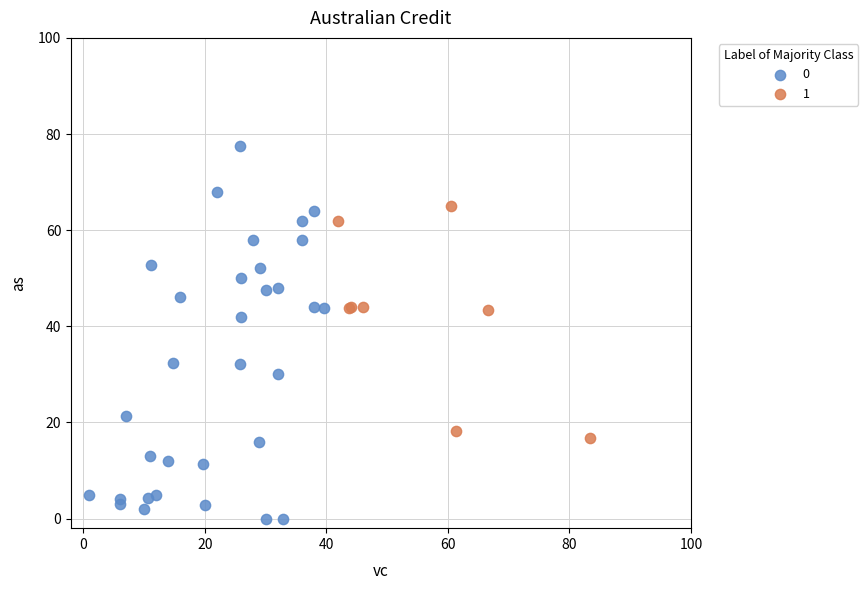

Which series reaches the maximum Y coordinate?

0